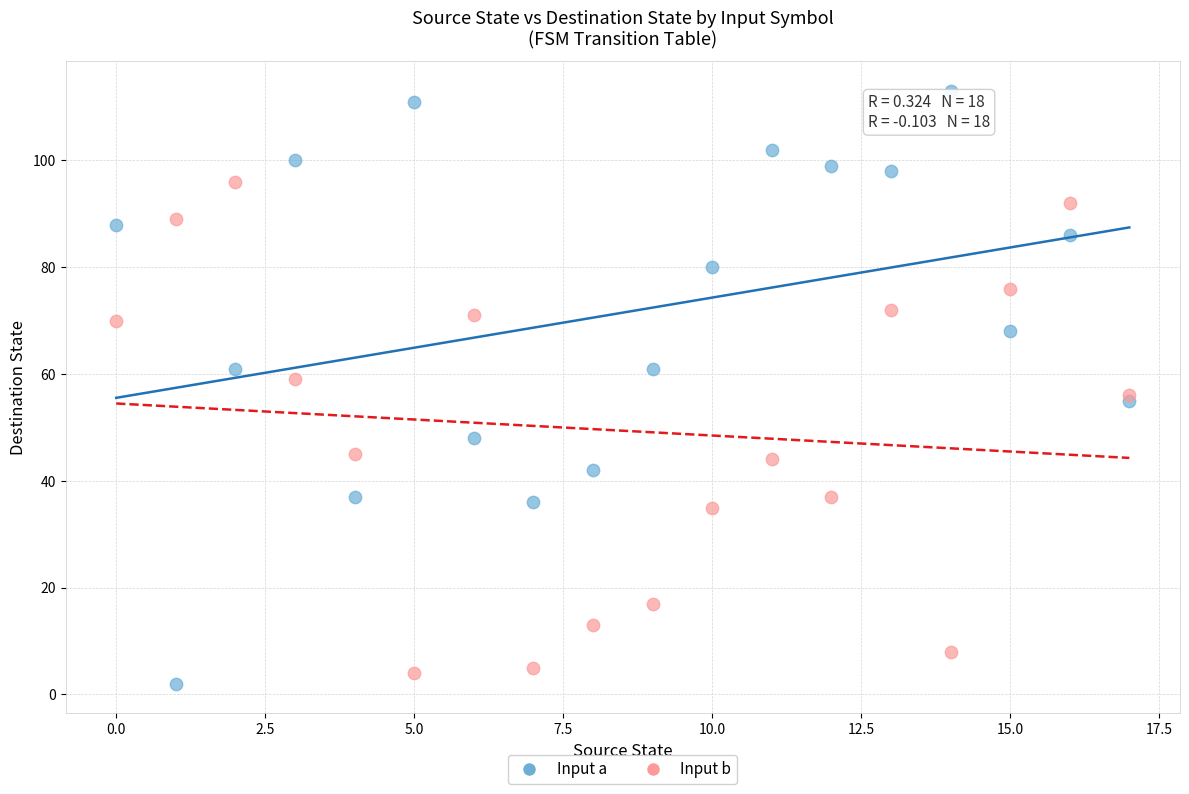

Which series contains the lowest Y value?

Input a